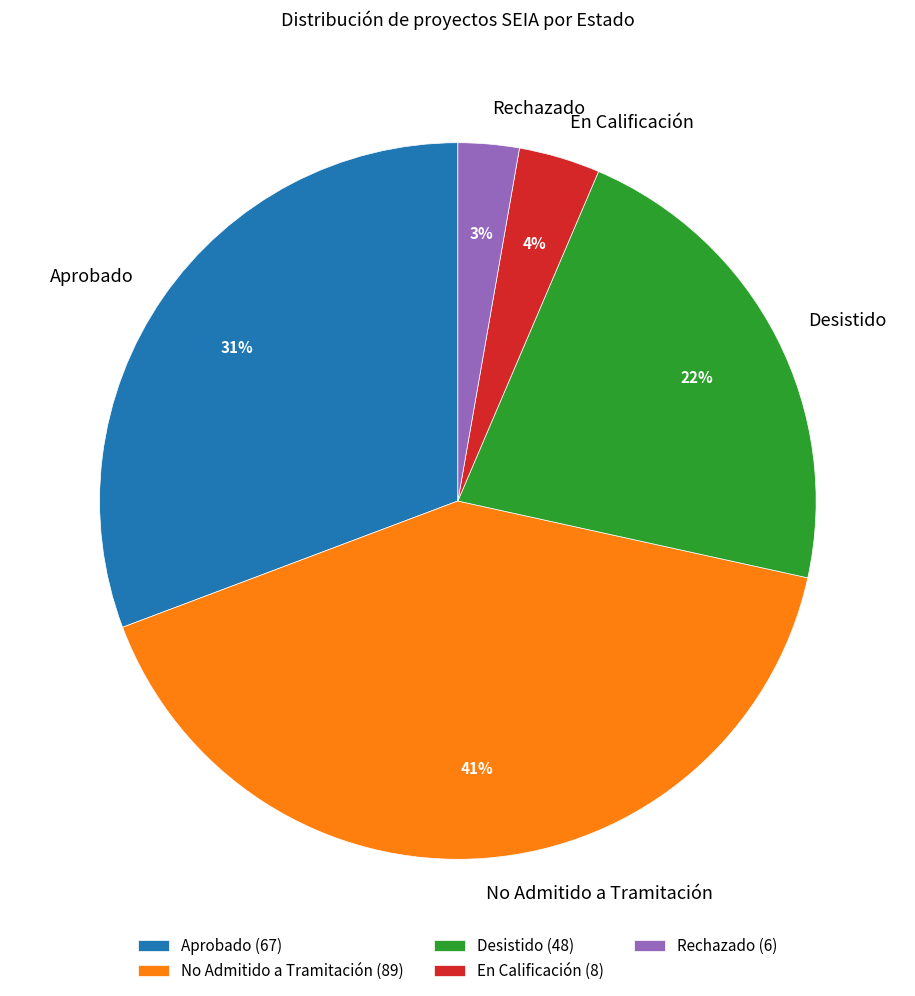

Is it true that Aprobado is 31% of the pie?

True